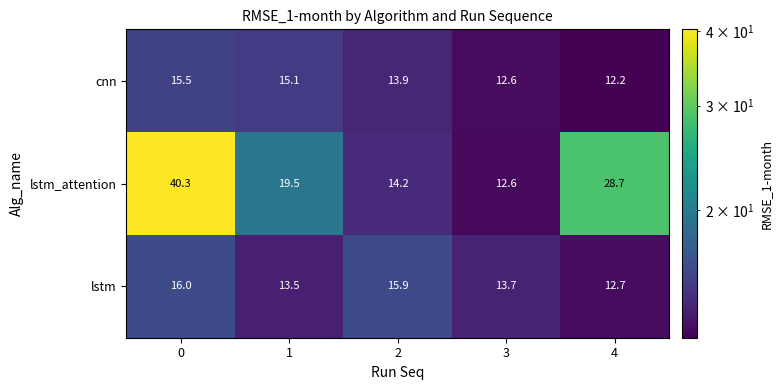

What is the total value across all series at 3?

38.9